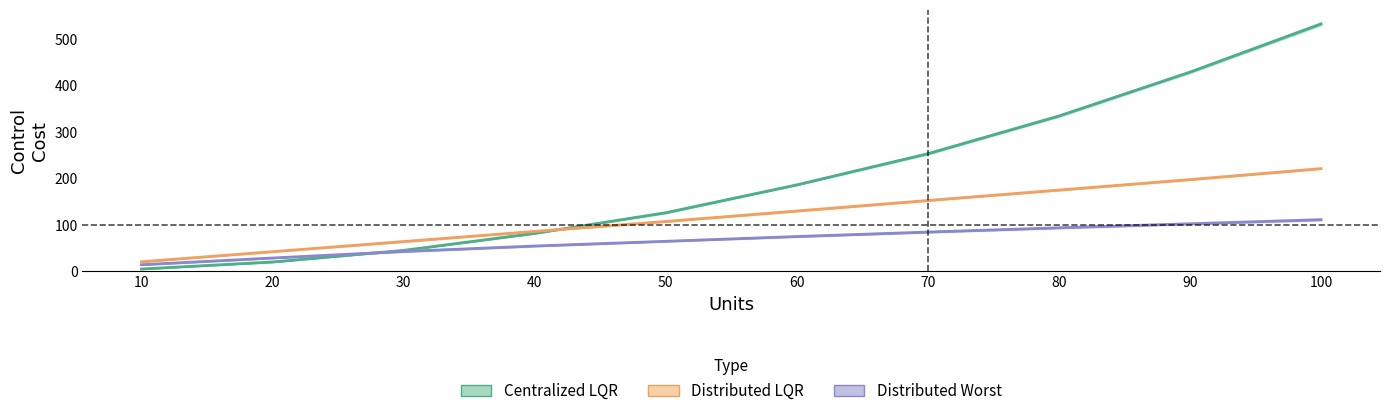

At how many categories does at least one series exceed 109?

6